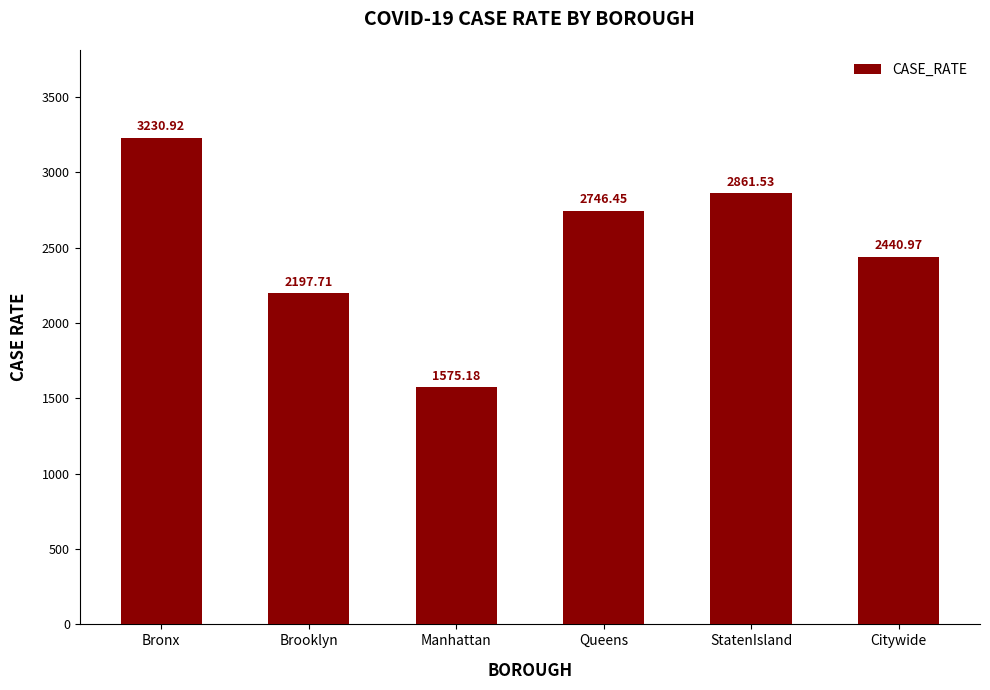

At which label is the value closest to 2403?

Citywide